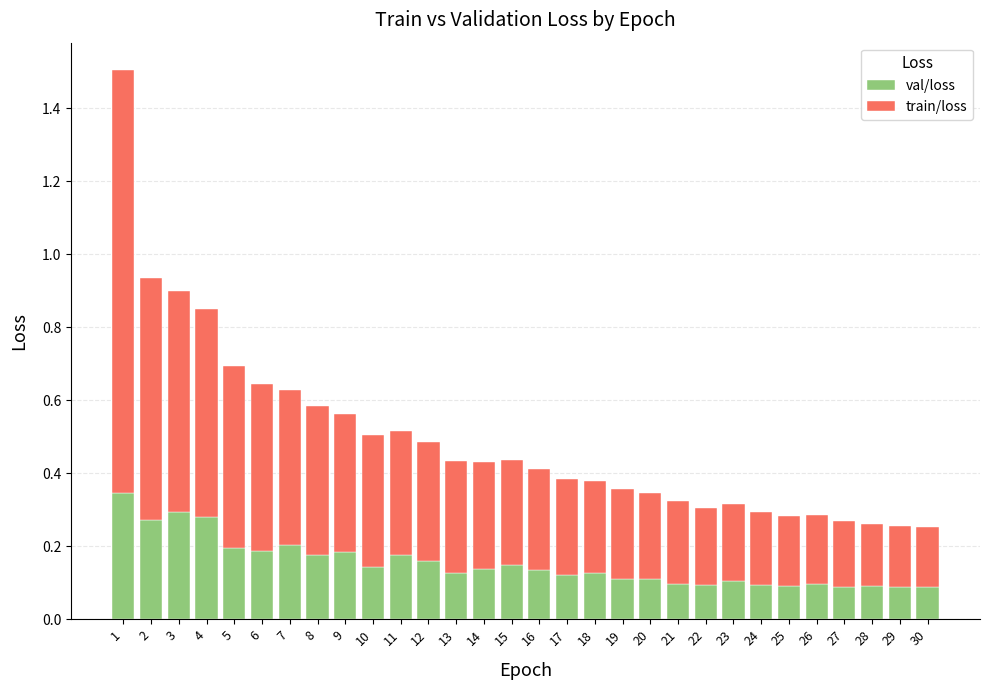

The val/loss series shows 0.0 at 20. True or false?

False